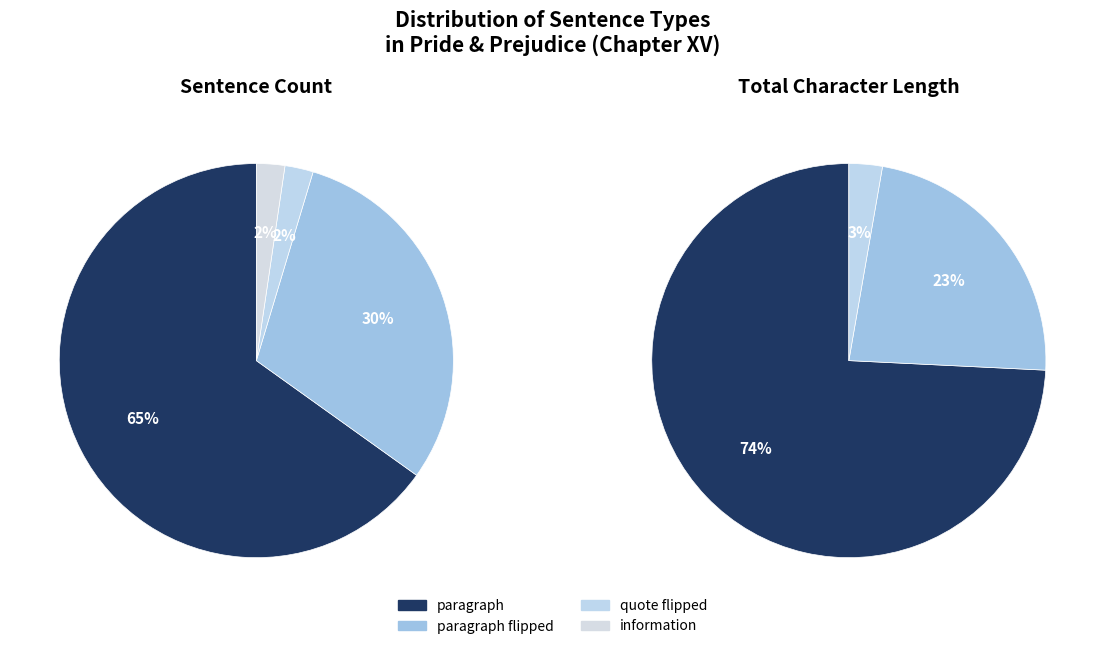

Which category has the smallest portion of the pie?

information